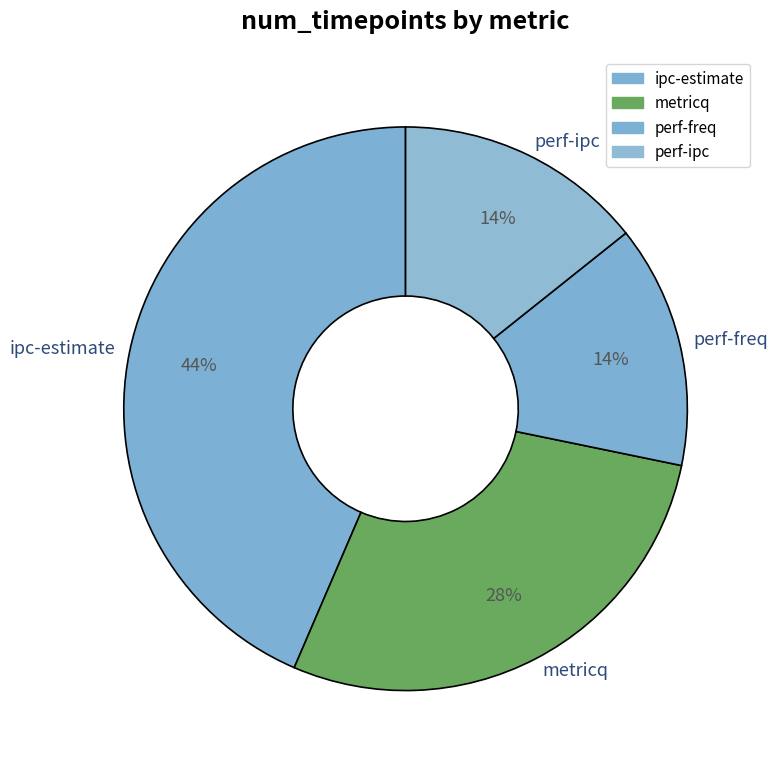

Do ipc-estimate and perf-freq together represent more than half of the pie?

Yes